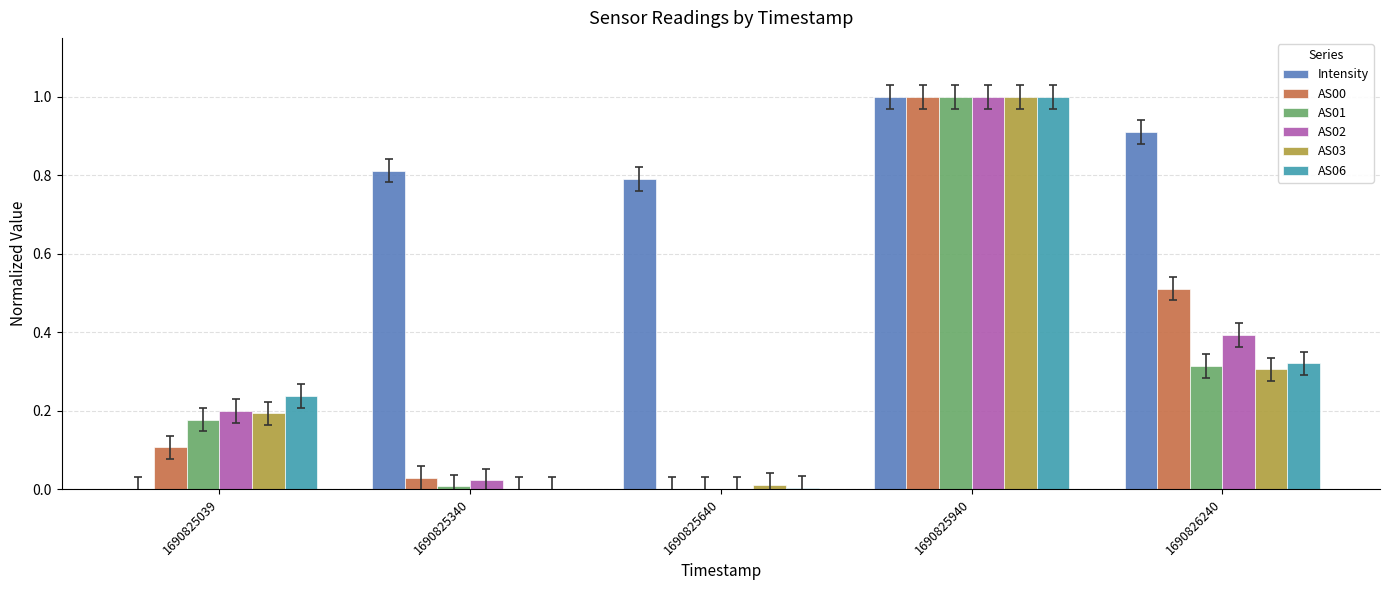

Which series changed the most between 1690825039 and 1690825640?

Intensity